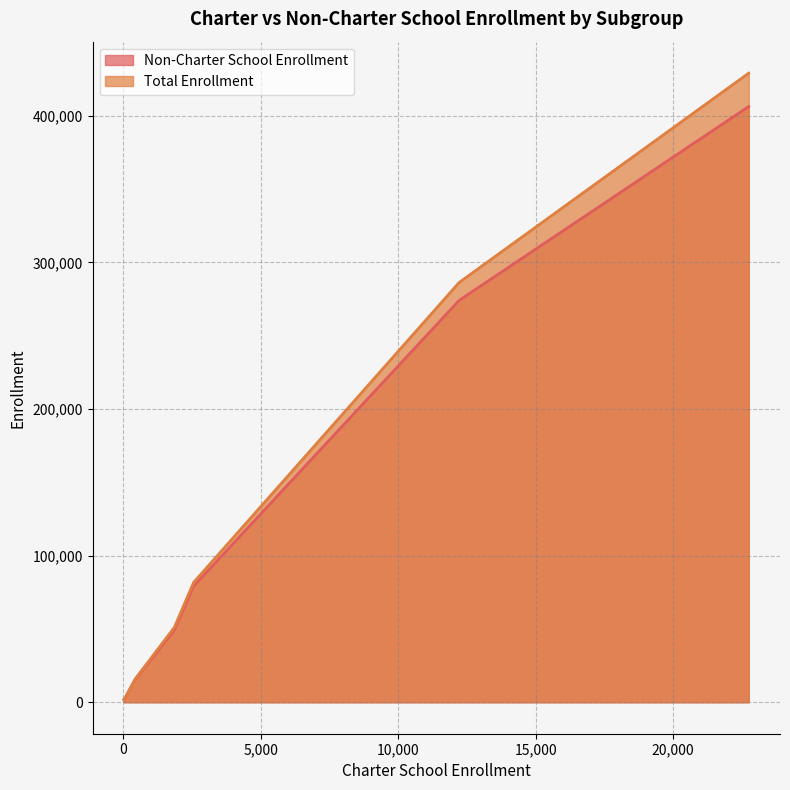

List the series in order of their peak value, lowest first.

Non-Charter School Enrollment, Total Enrollment